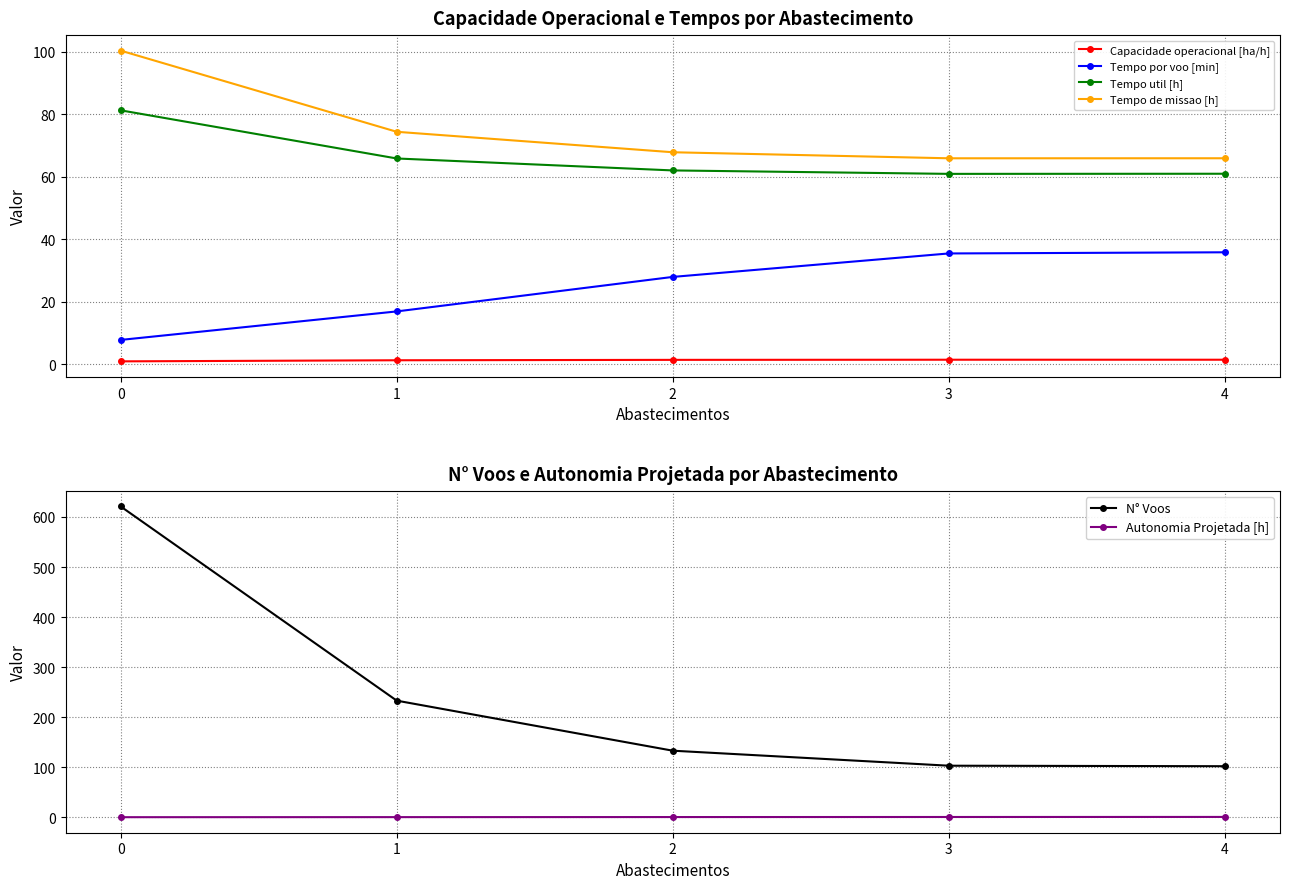

True or false: N° Voos and Tempo util [h] cross at least once.

False